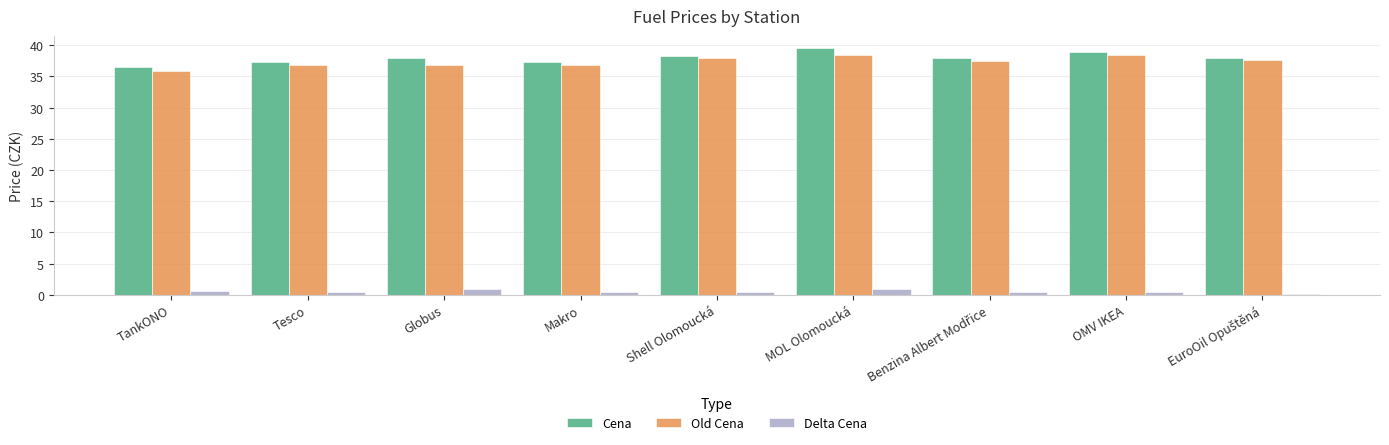

What is the average value of the Cena series?

37.9